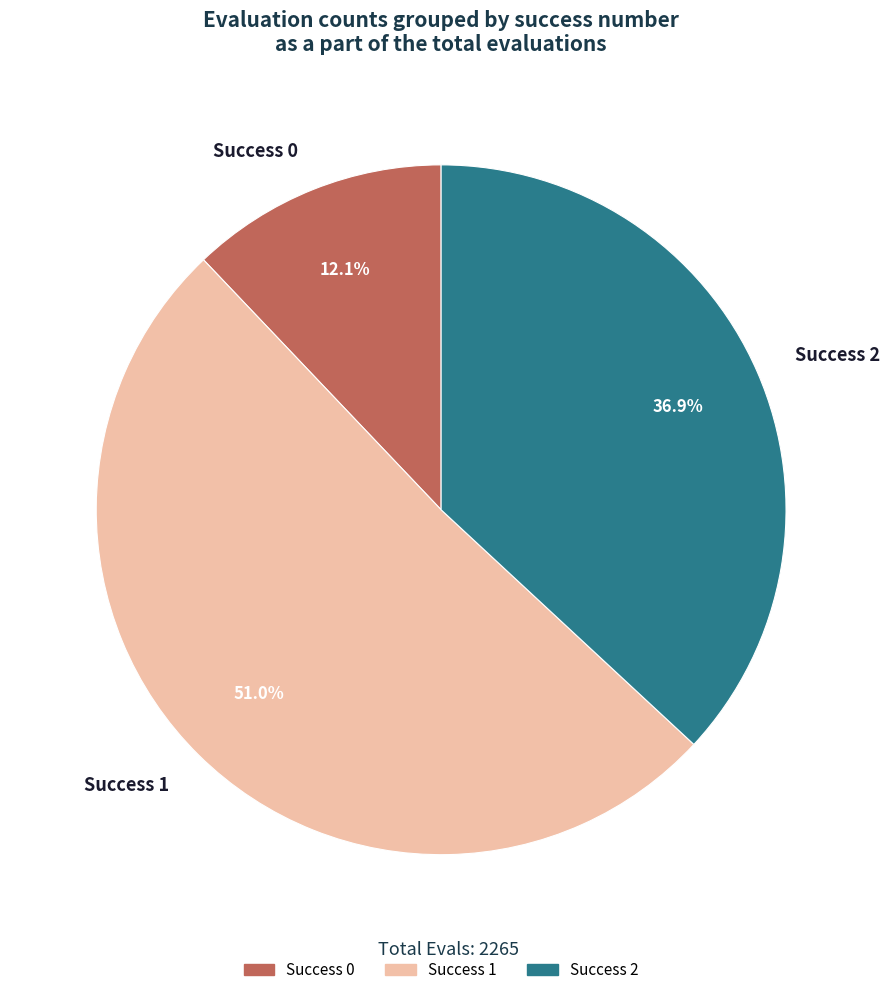

What is the smallest slice in the pie chart?

Success 0